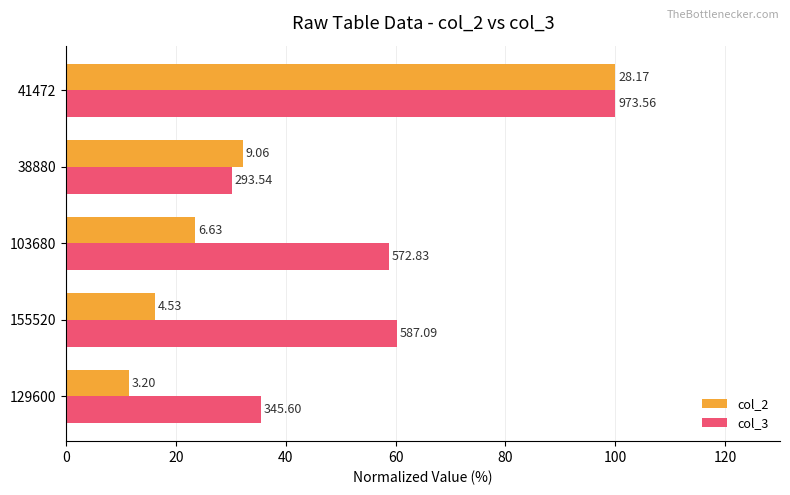

What are all the series names shown in the legend?

col_2, col_3